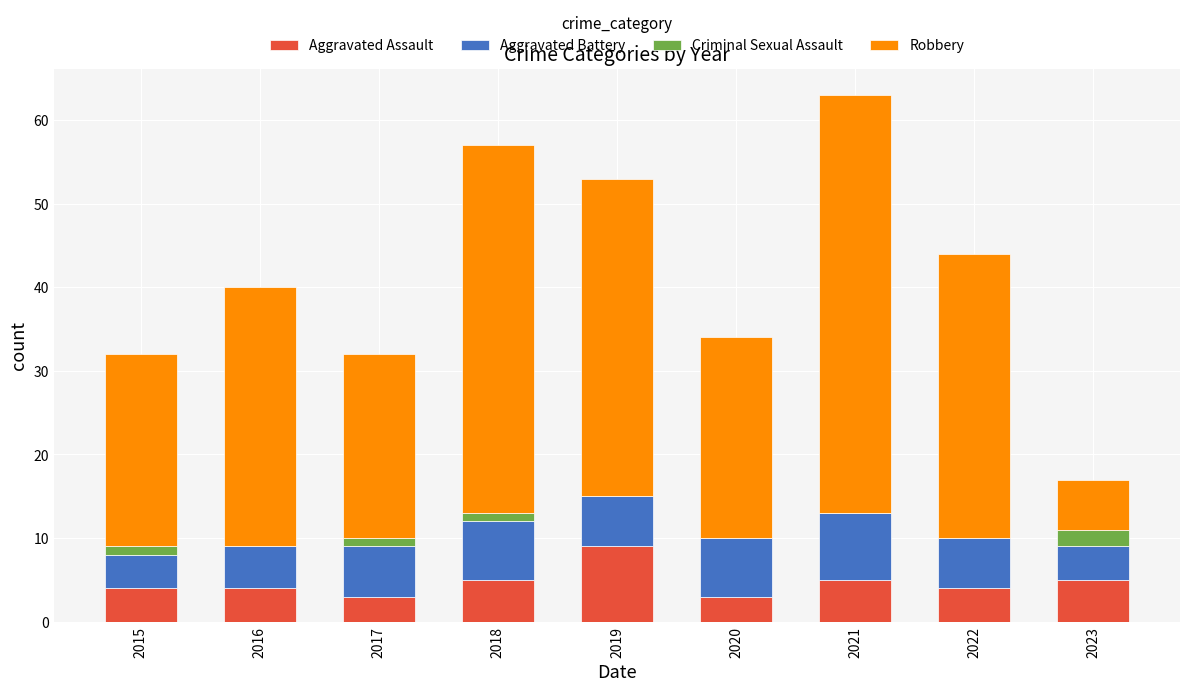

Is it true that Aggravated Assault equals 2 at 2022?

False